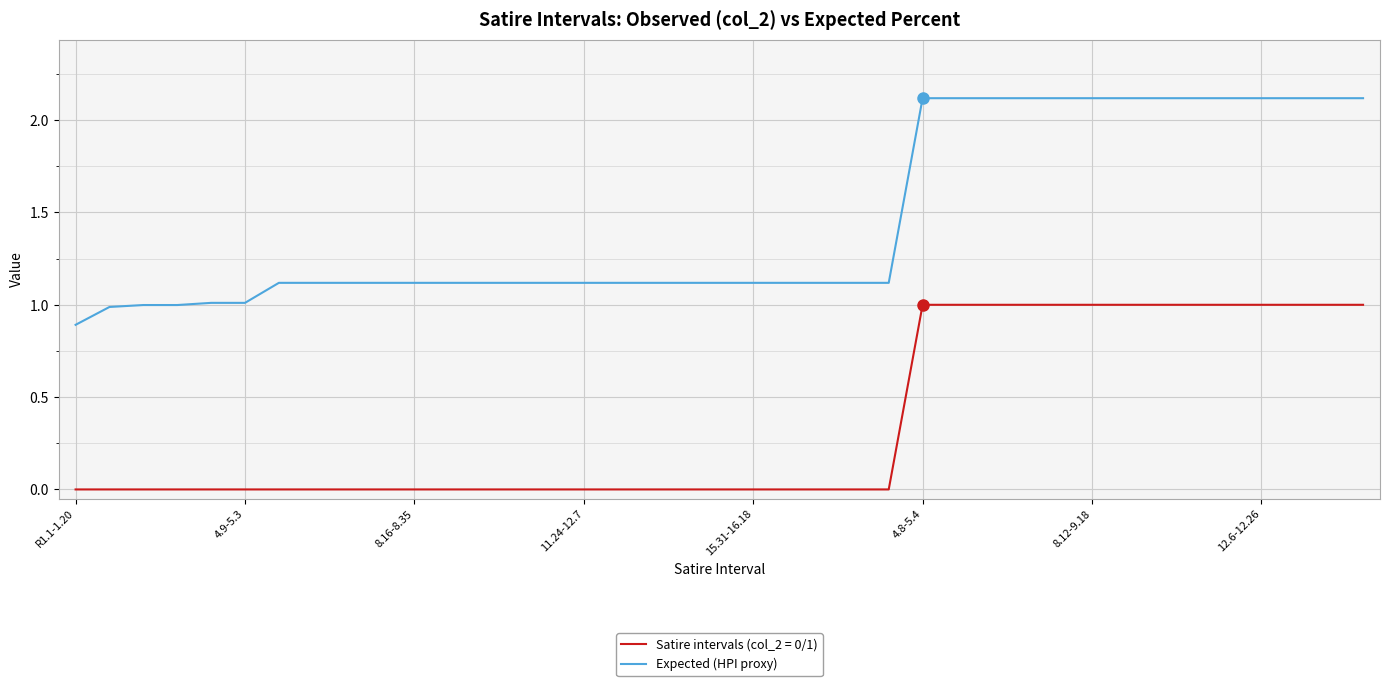

Is this an area chart (filled region under the line)?

No